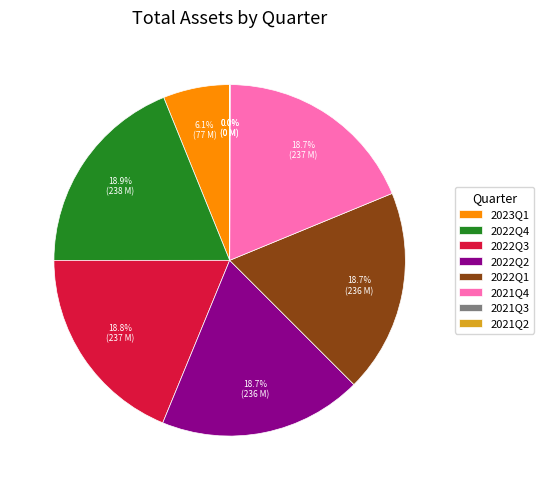

What percentage is the 2022Q2 slice, to the nearest percent?

19%